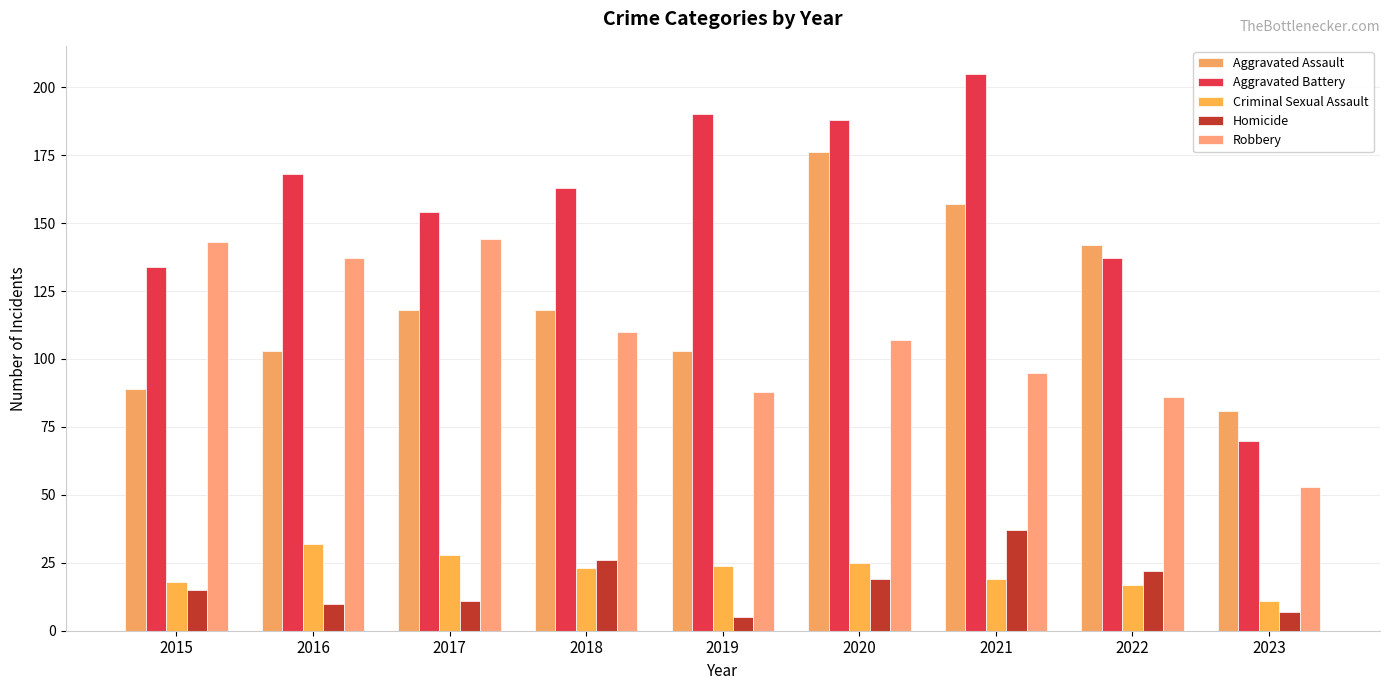

Which has a higher value, 2015 or 2016?

2016